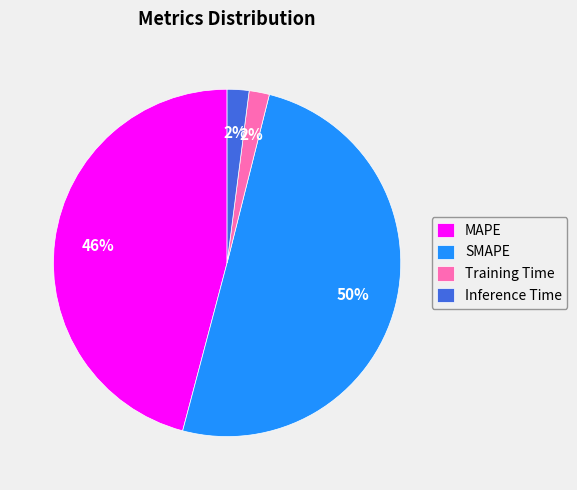

To the nearest percent, what is the difference between the Training Time and MAPE slice percentages?

44%